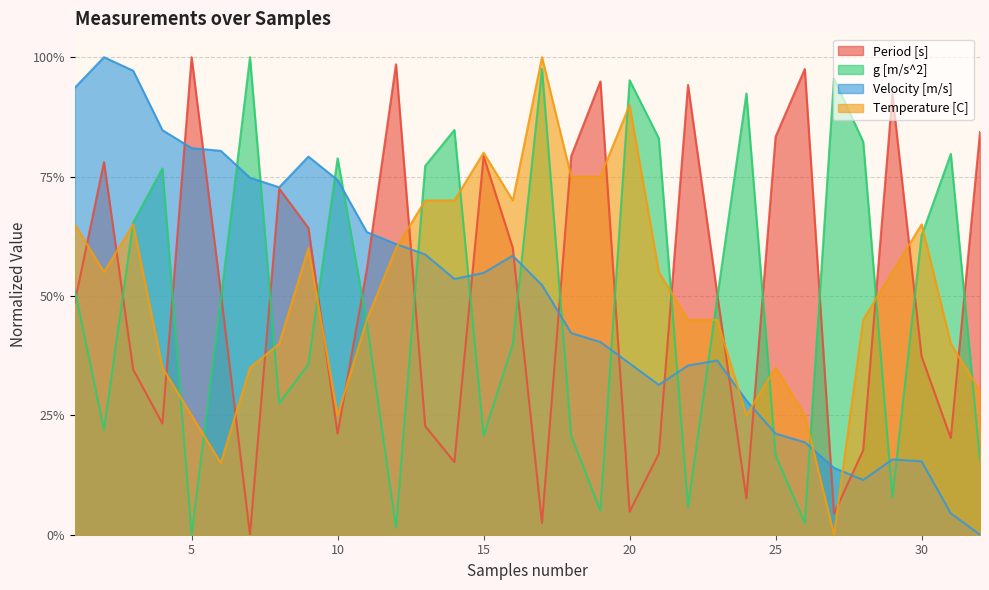

At which category is the sum across all series the highest?

3